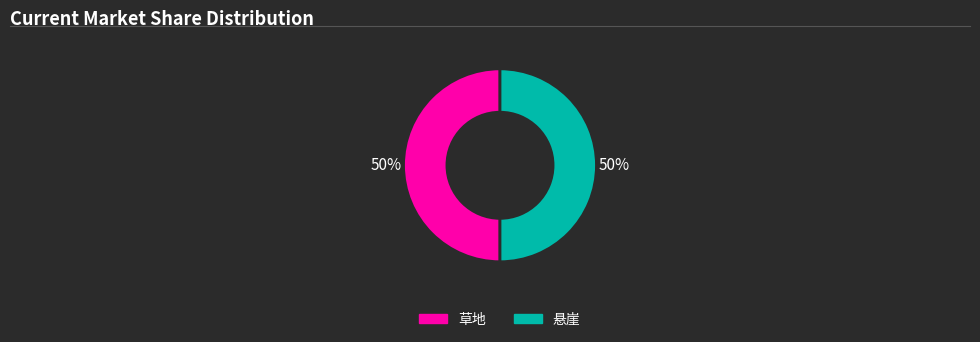

Approximately how many times larger is the value at 悬崖 compared to 草地?

1.0